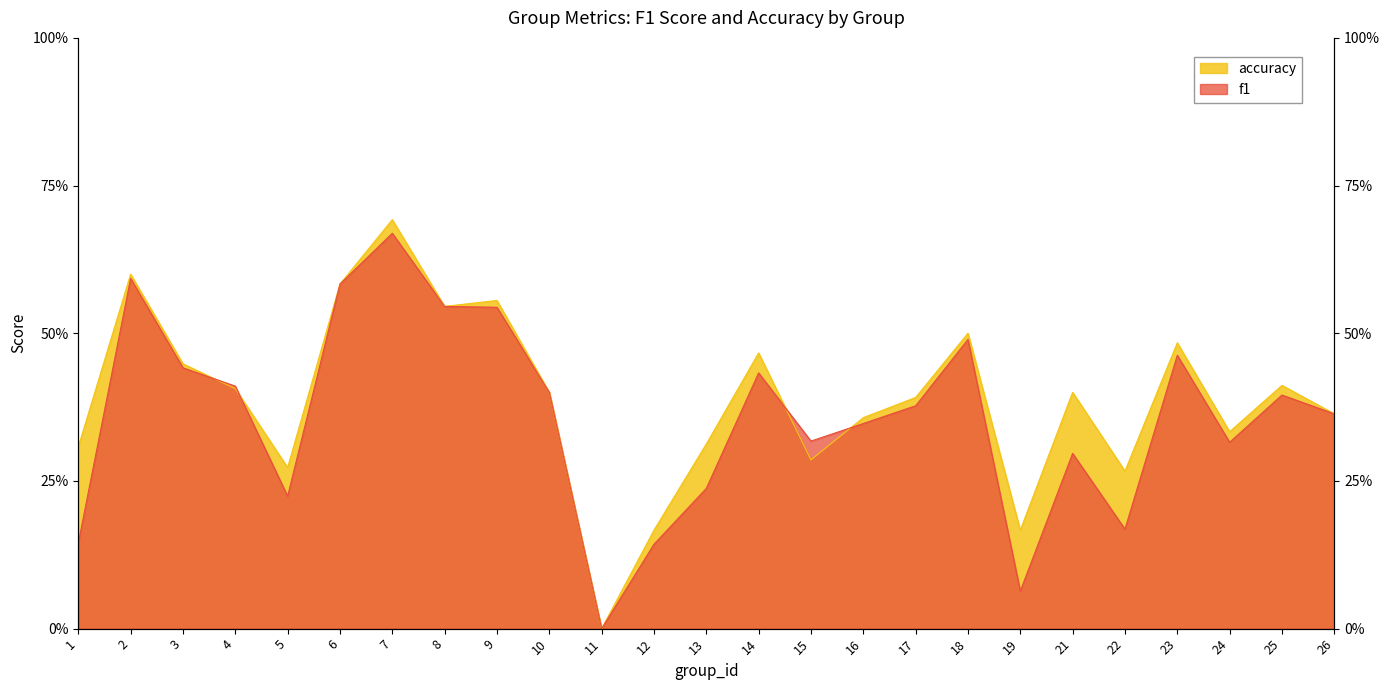

Rank the series at 5 from lowest to highest value.

f1, accuracy